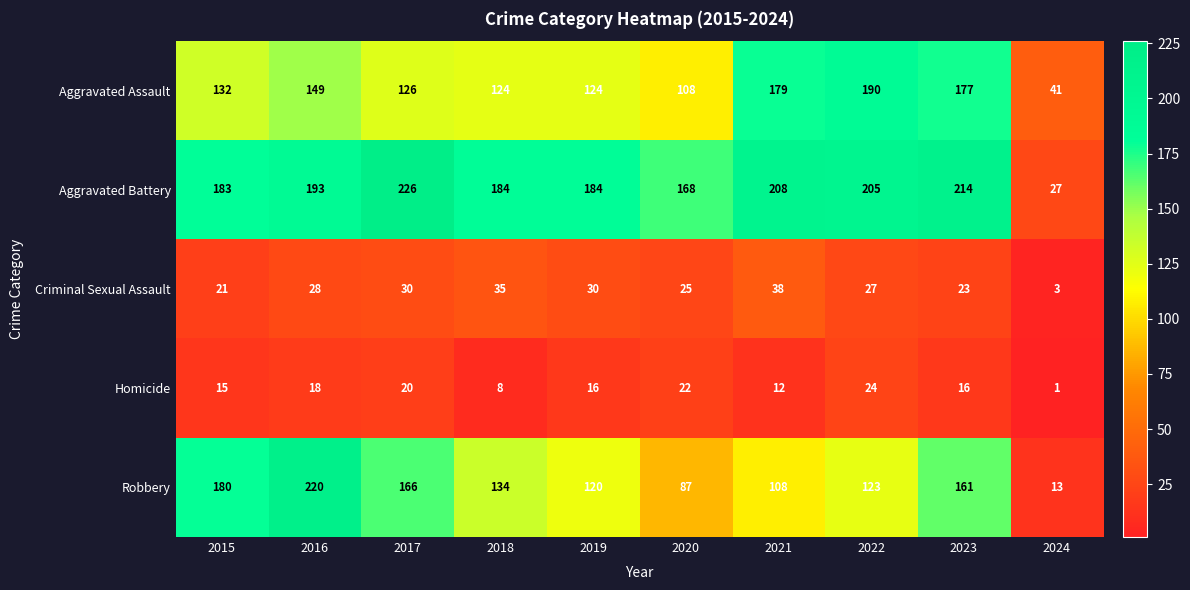

True or false: Robbery has a value of 108 at 2021.

True